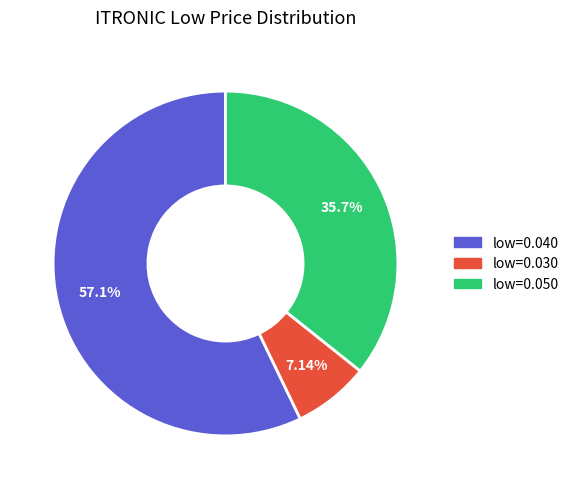

Does any single category account for the majority?

Yes